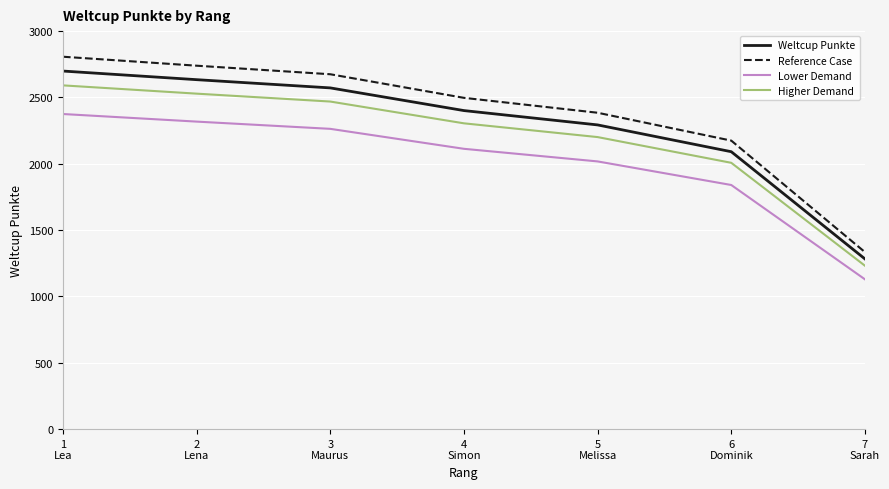

Which label corresponds to the largest value in the chart?

1
Lea